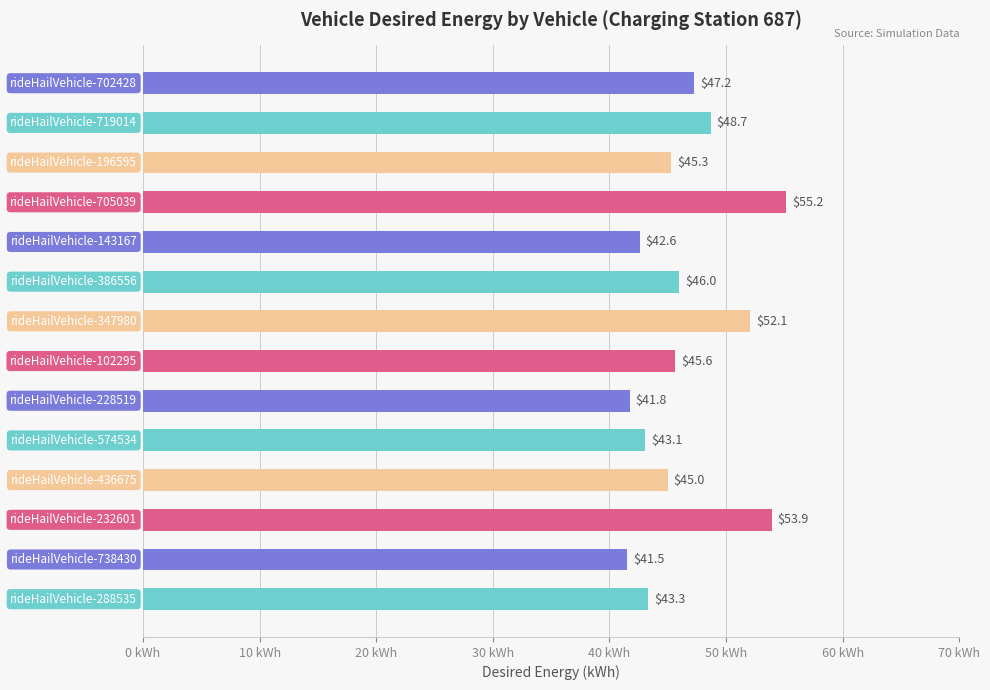

How many distinct data groups are displayed?

1